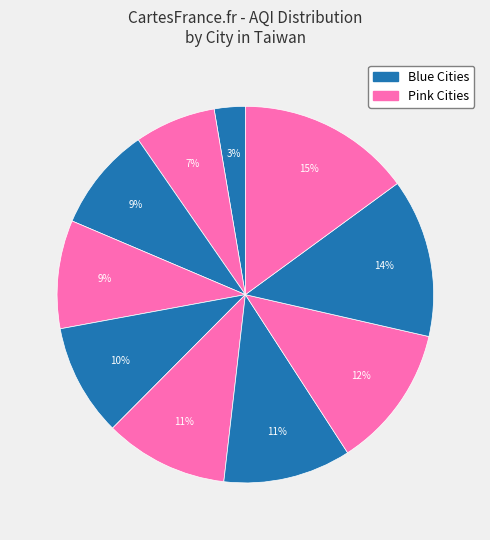

Rank the categories by value from lowest to highest.

Keelung, Hualien, Taoyuan, Yilan, Miaoli, Hsinchu, Fengyuan, Taitung, Penghu, Changhua